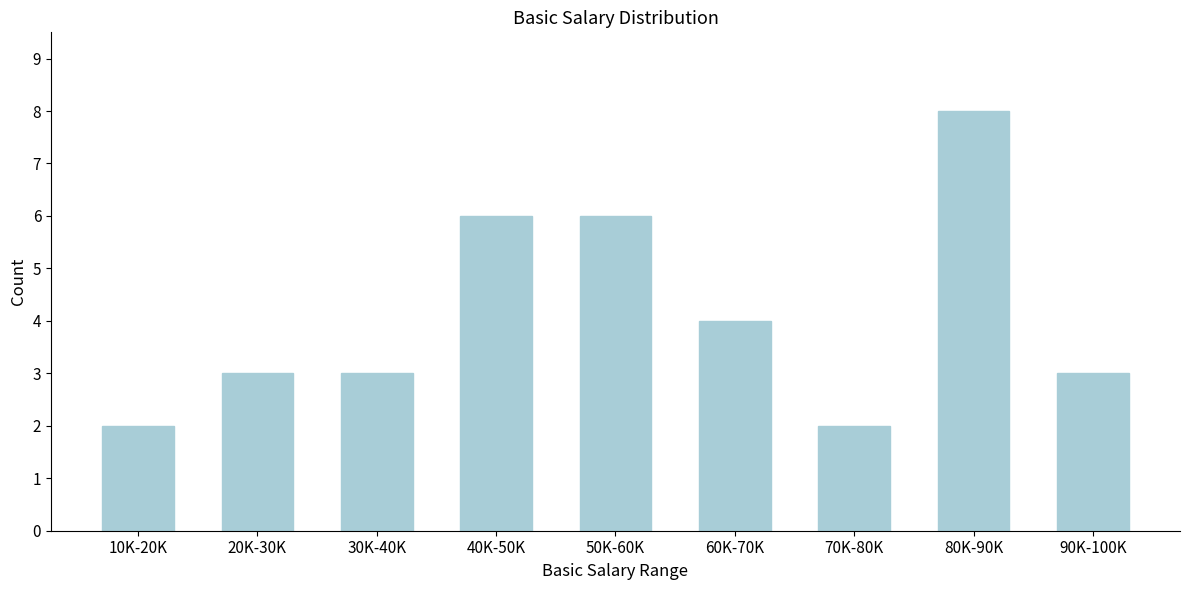

Reading left to right, transcribe all the data shown in this chart.

10K-20K=2	20K-30K=3	30K-40K=3	40K-50K=6	50K-60K=6	60K-70K=4	70K-80K=2	80K-90K=8	90K-100K=3